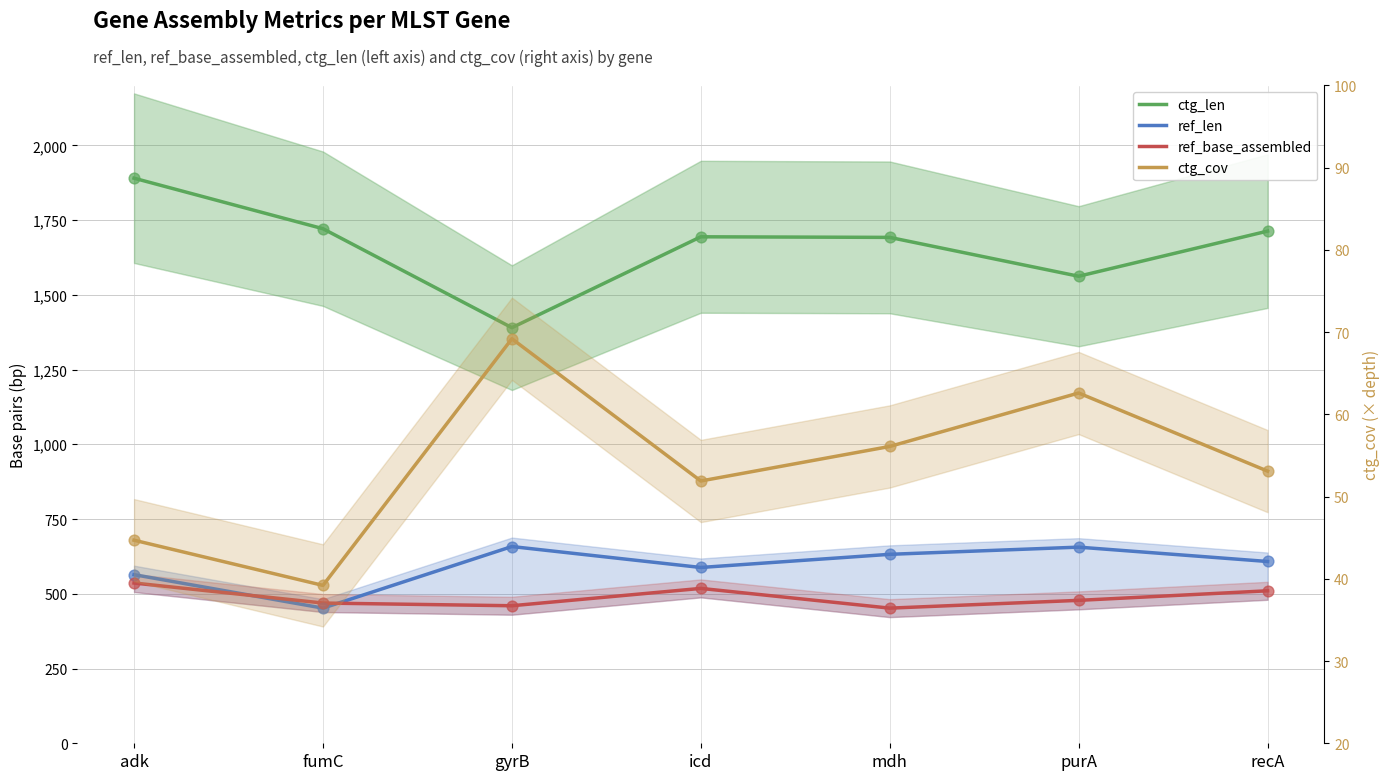

Which series contains the lowest Y value?

ctg_cov